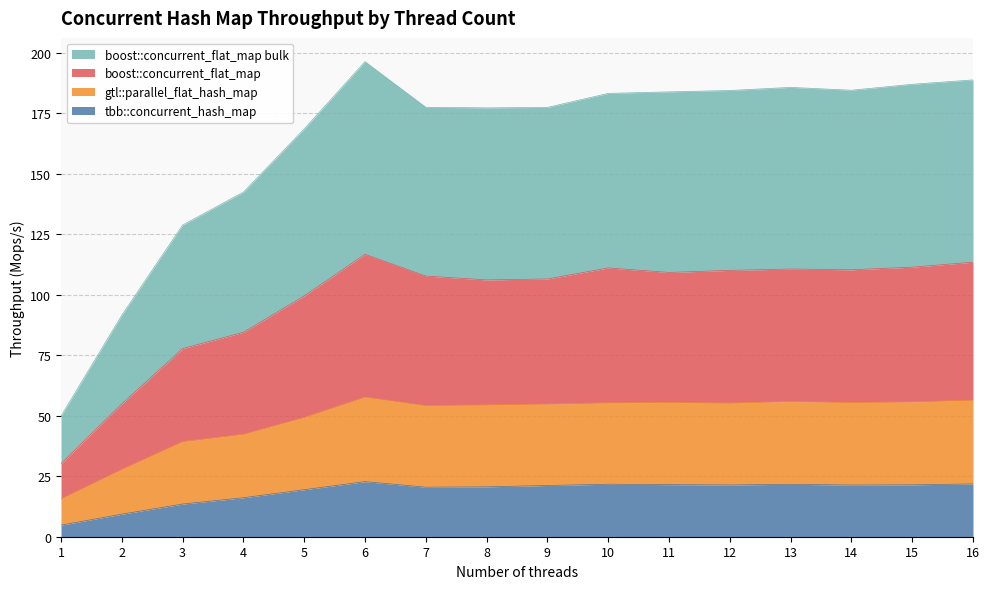

Is the value of boost::concurrent_flat_map bulk at 3 greater than the value of boost::concurrent_flat_map at 11?

Yes